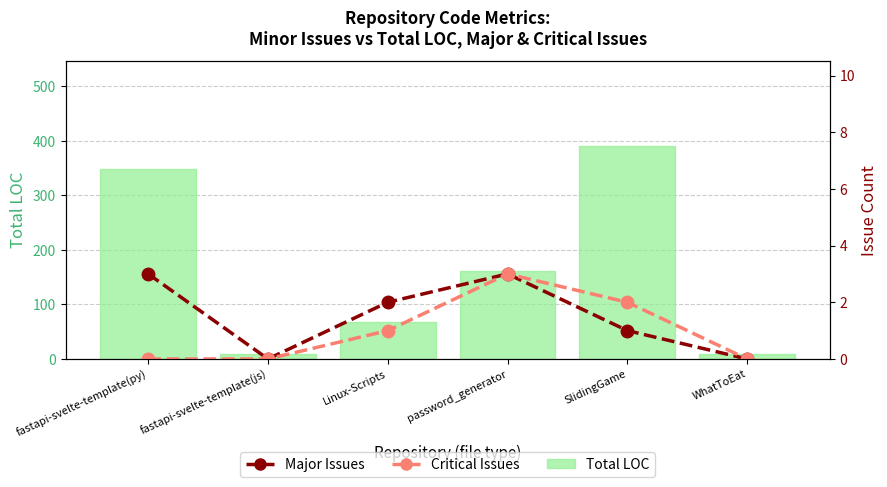

What is the label of the 5th bar from the left?

SlidingGame